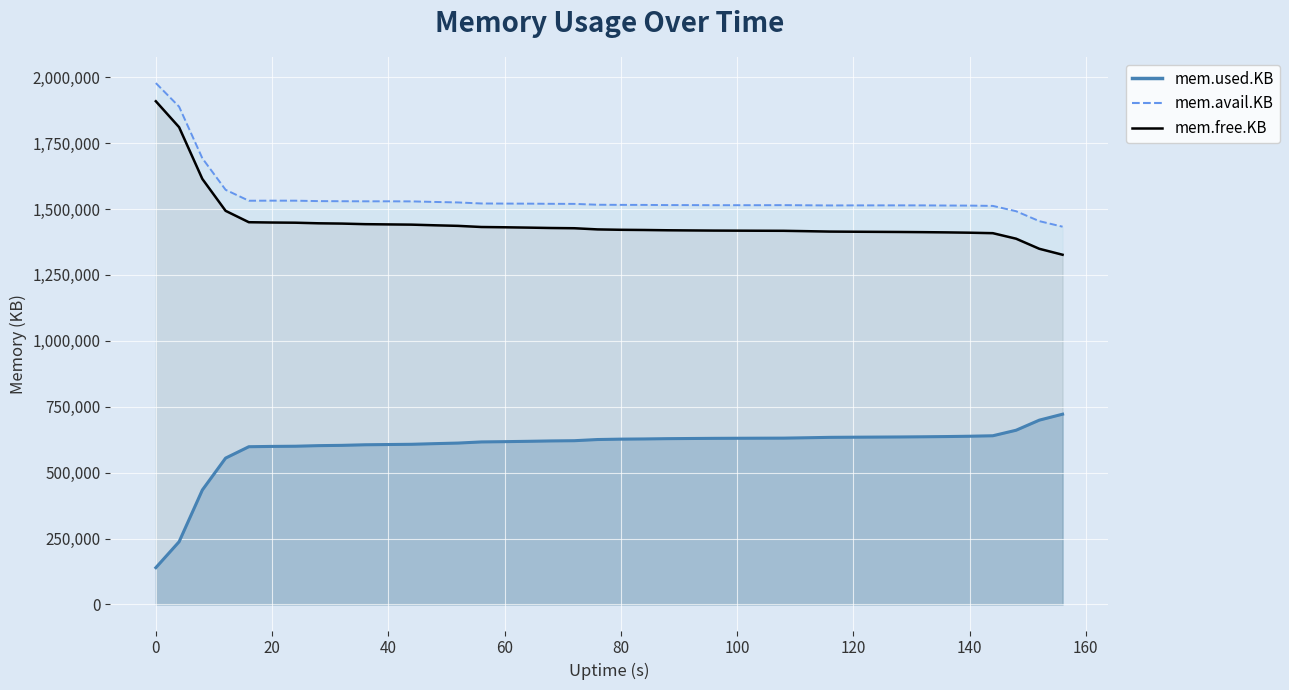

What are all the series names shown in the legend?

mem.used.KB, mem.free.KB, mem.avail.KB